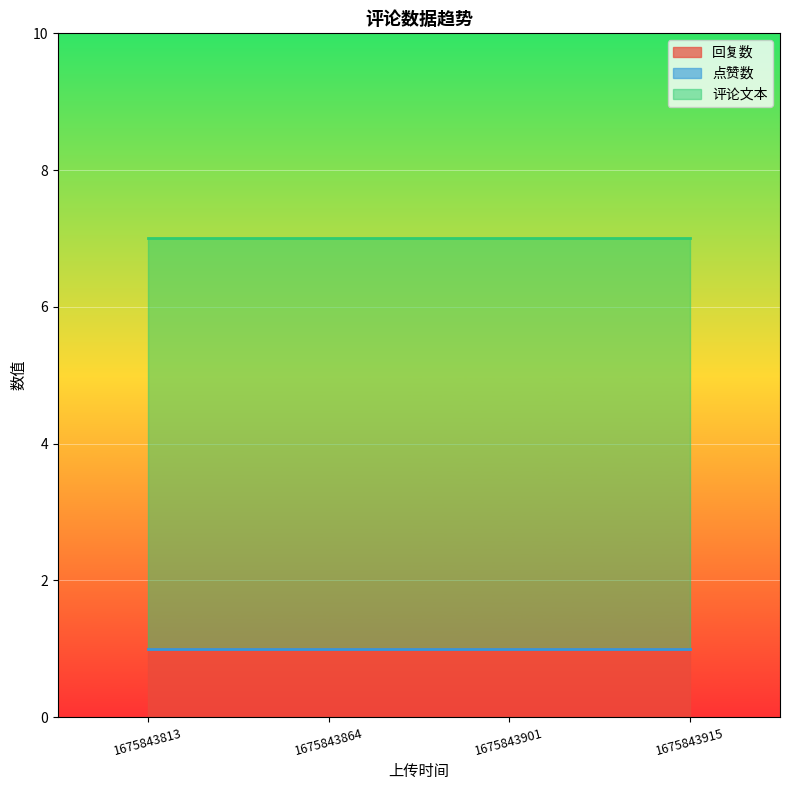

How many lines are shown in the chart?

3